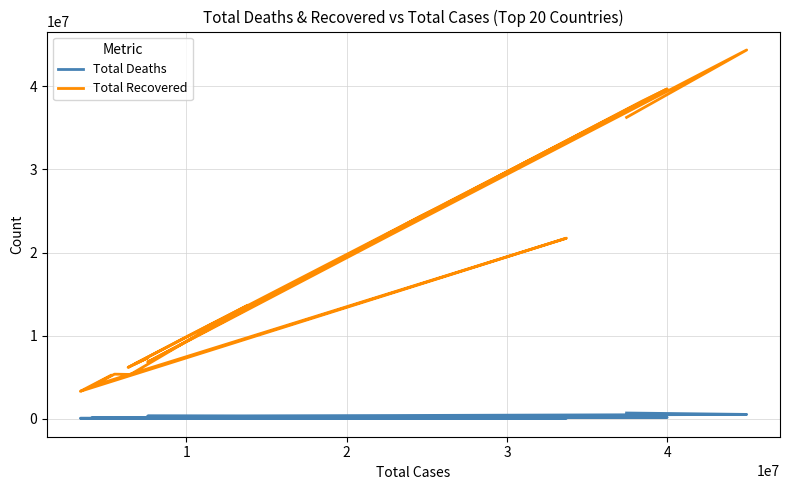

Reading left to right, transcribe all the data shown in this chart.

Total Deaths: 68047	102595	66444	64497	112023	142713	119551	161258	333876	146005	130472	120715	398239	221943	189738	74501	701494	173044	166556	531508
Total Recovered: 3312844	3912506	4020117	5217926	5372913	6187047	5335940	6597965	6828311	7342490	9914485	13665628	22236983	24310623	25468617	21725273	36249161	38192900	39677000	44356693